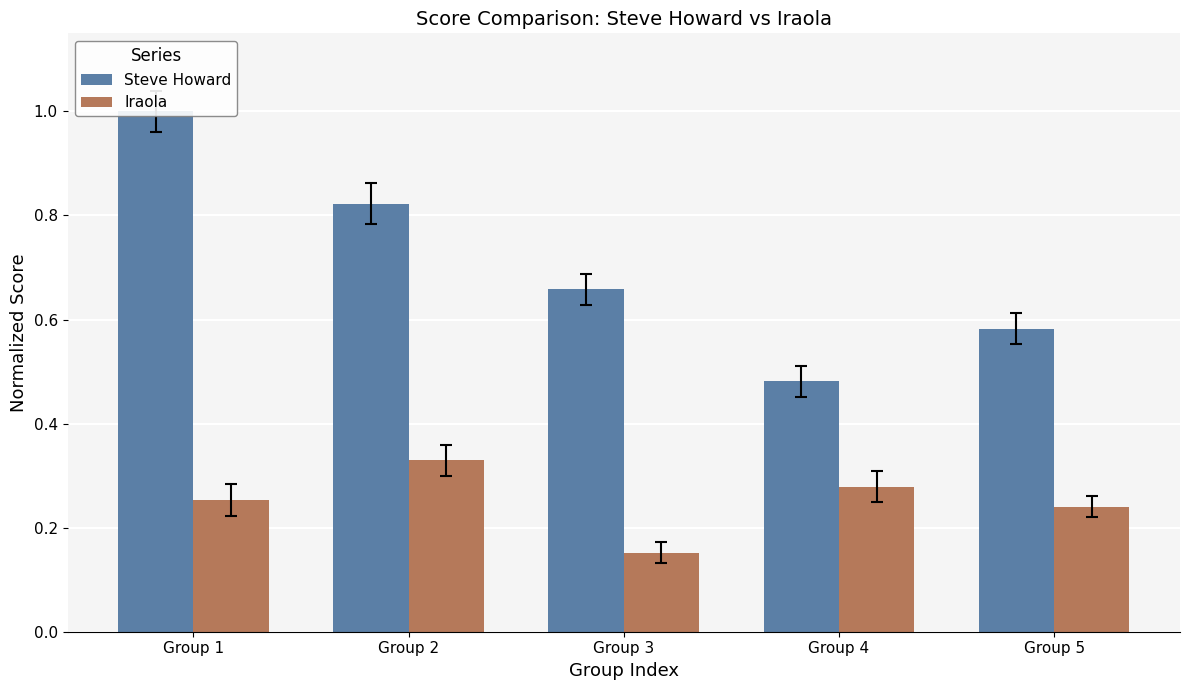

What is the sum of all Iraola values?

1.3